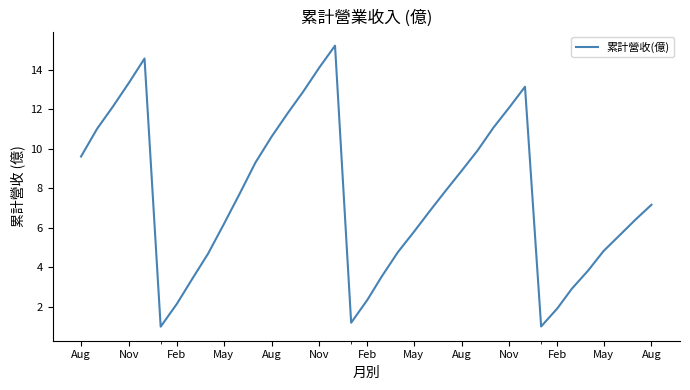

What is the difference between the maximum and minimum values?

14.2